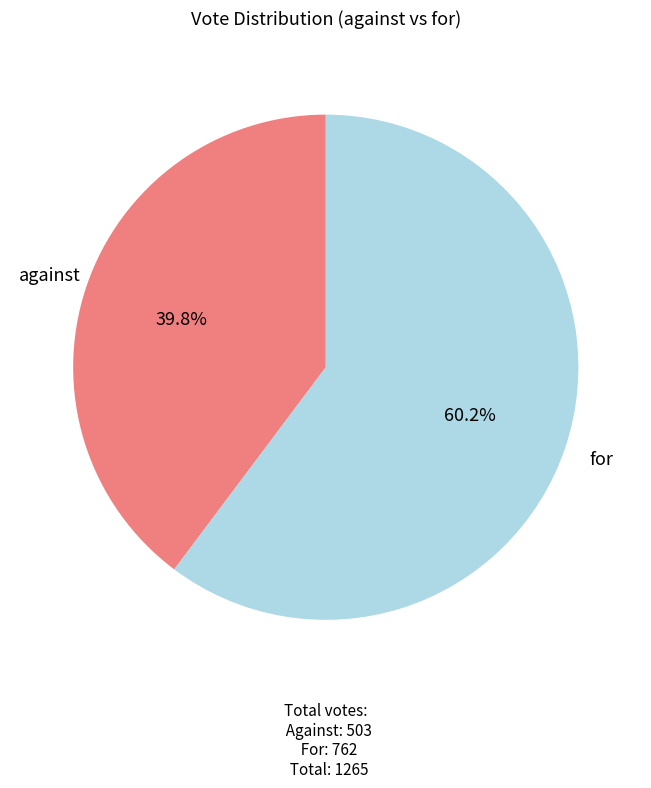

Does for represent more than half of the total?

Yes